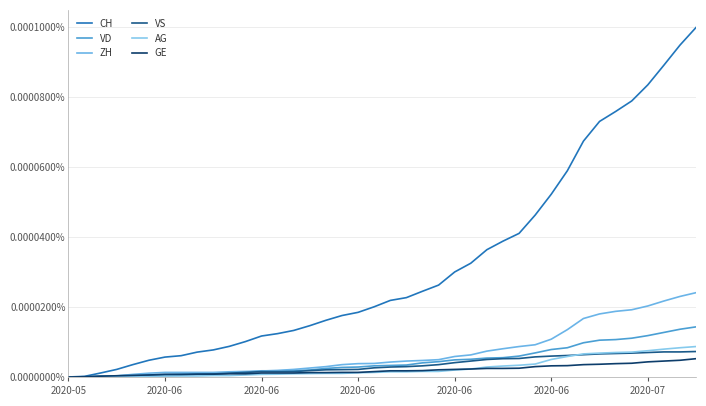

Is this an area chart (filled region under the line)?

No